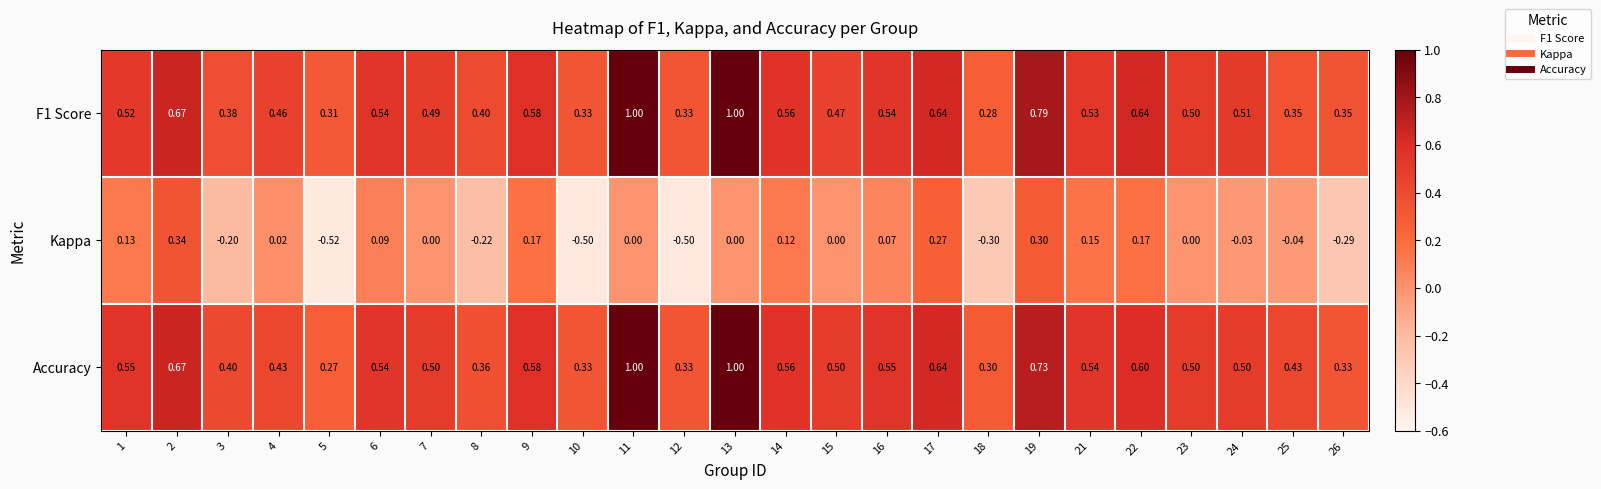

Between 15 and 17, which series saw the biggest shift?

Kappa